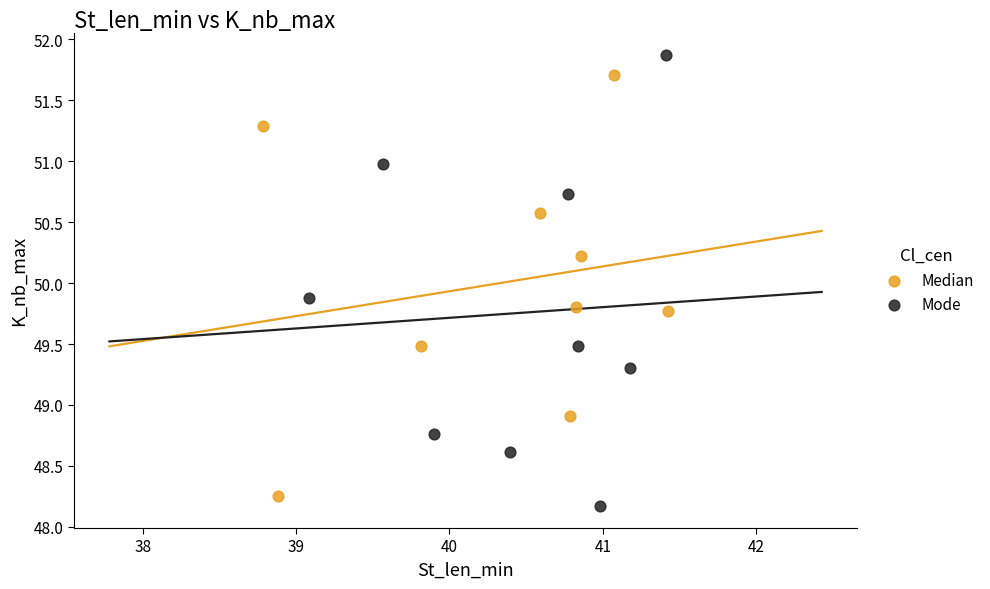

Which series contains the highest Y value?

Mode